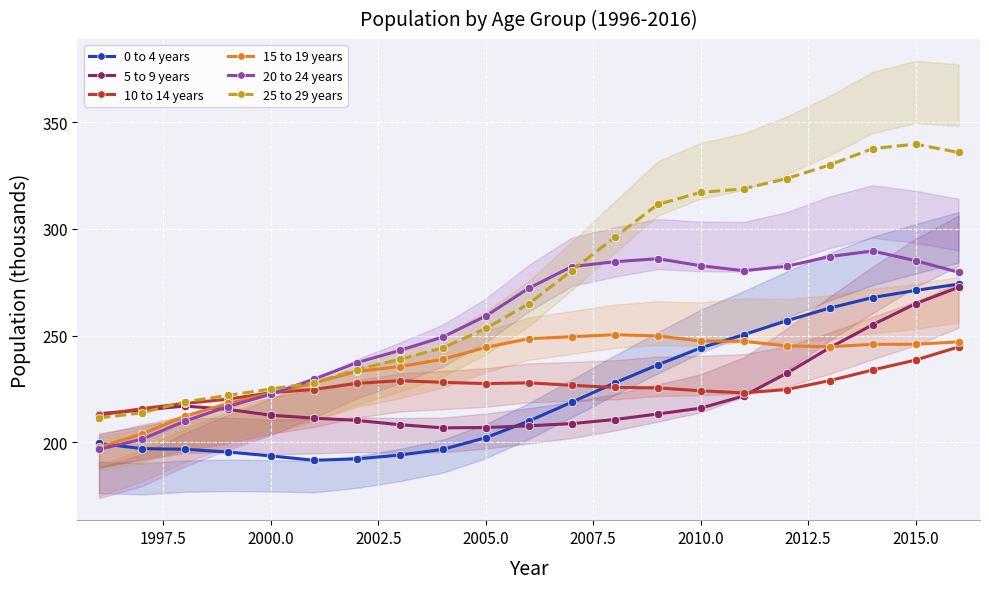

What is the minimum value for 15 to 19 years?

197.6